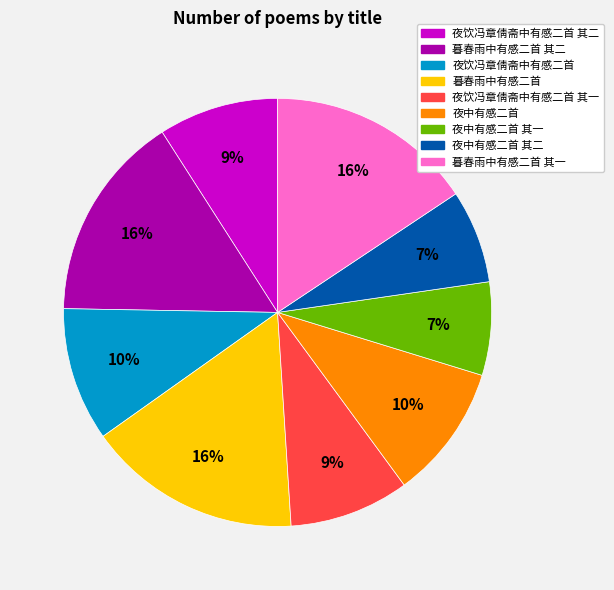

Is there any slice that represents more than half of the pie?

No